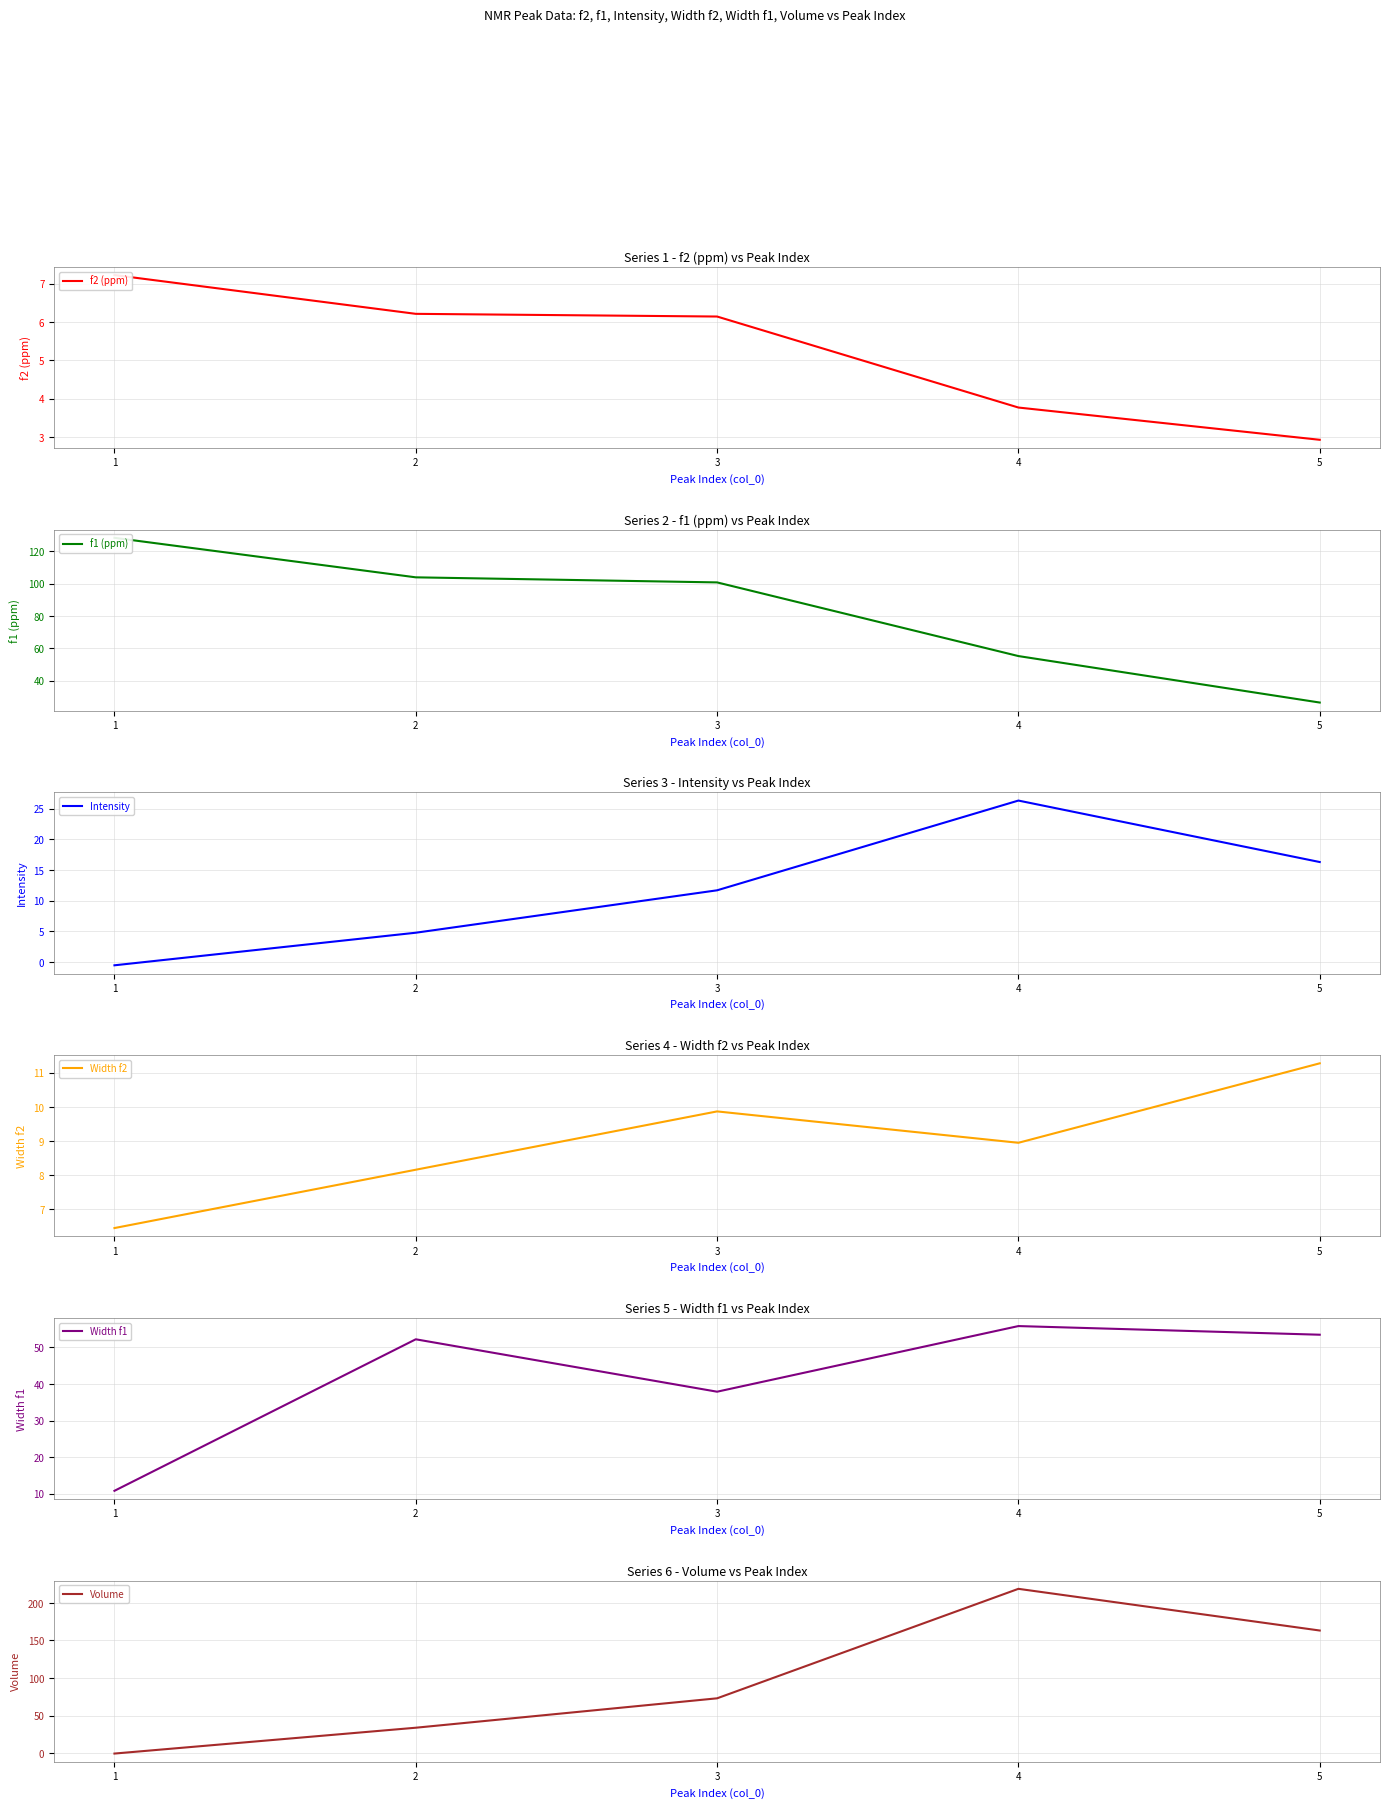

Between 1 and 2, which is larger?

1